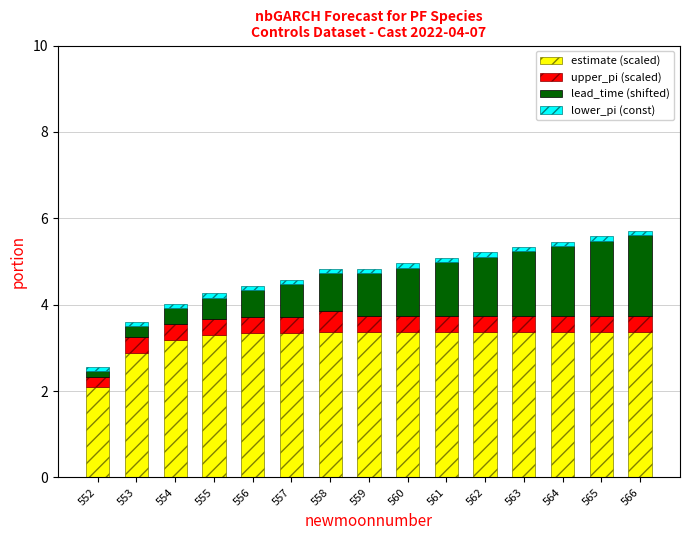

At which label does estimate (scaled) first exceed 3?

554